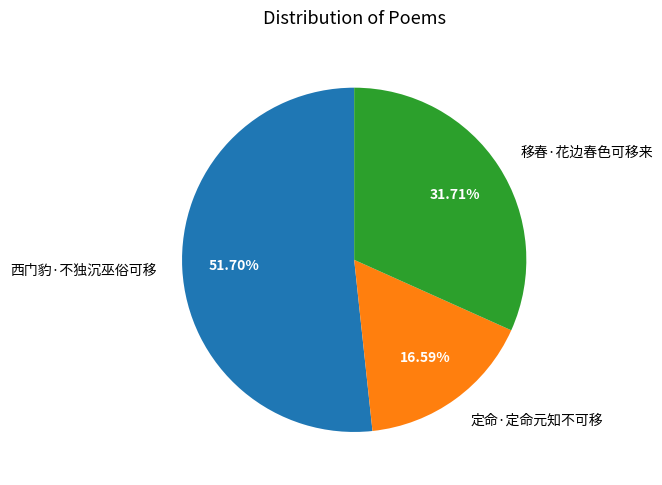

What is the total percentage of 移春·花边春色可移来 and 定命·定命元知不可移?

48.3%